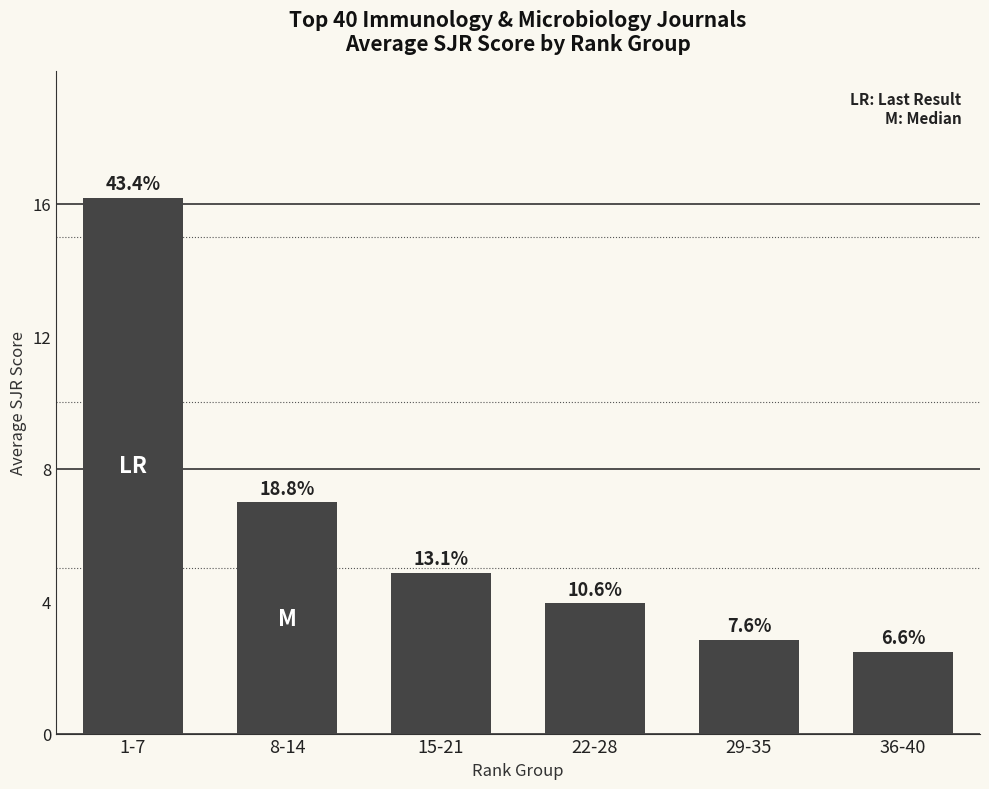

How many bars are there in total?

6